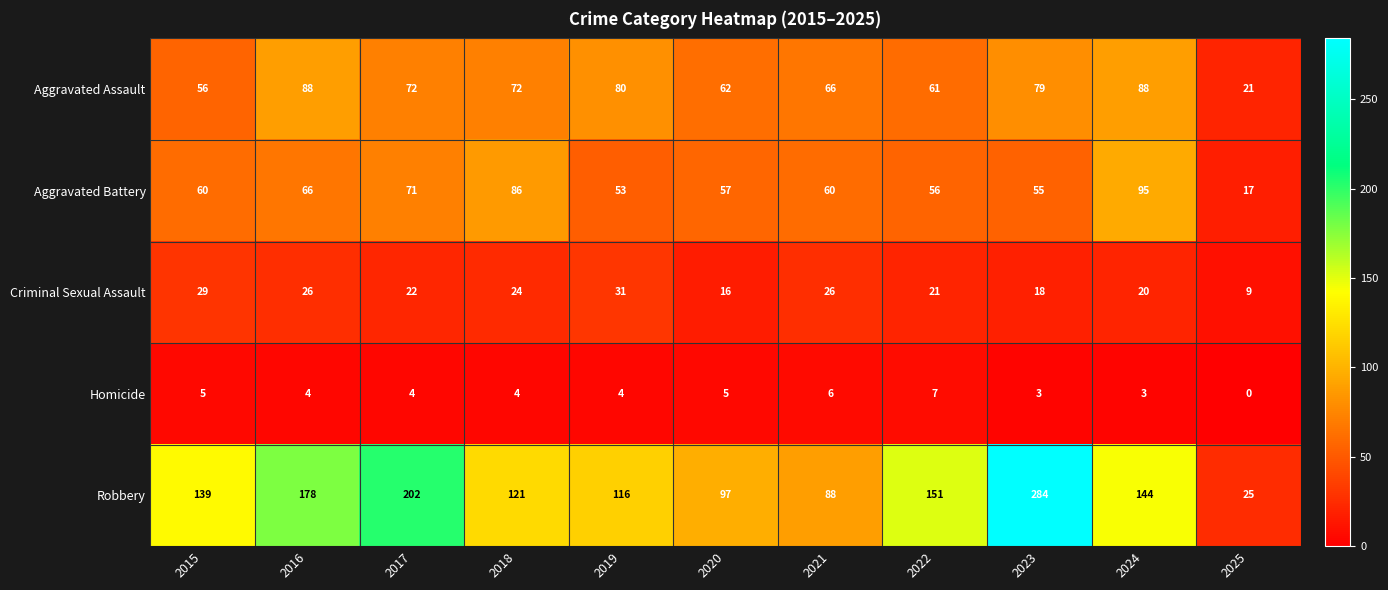

Count the Homicide values in the range 3 to 5.

8